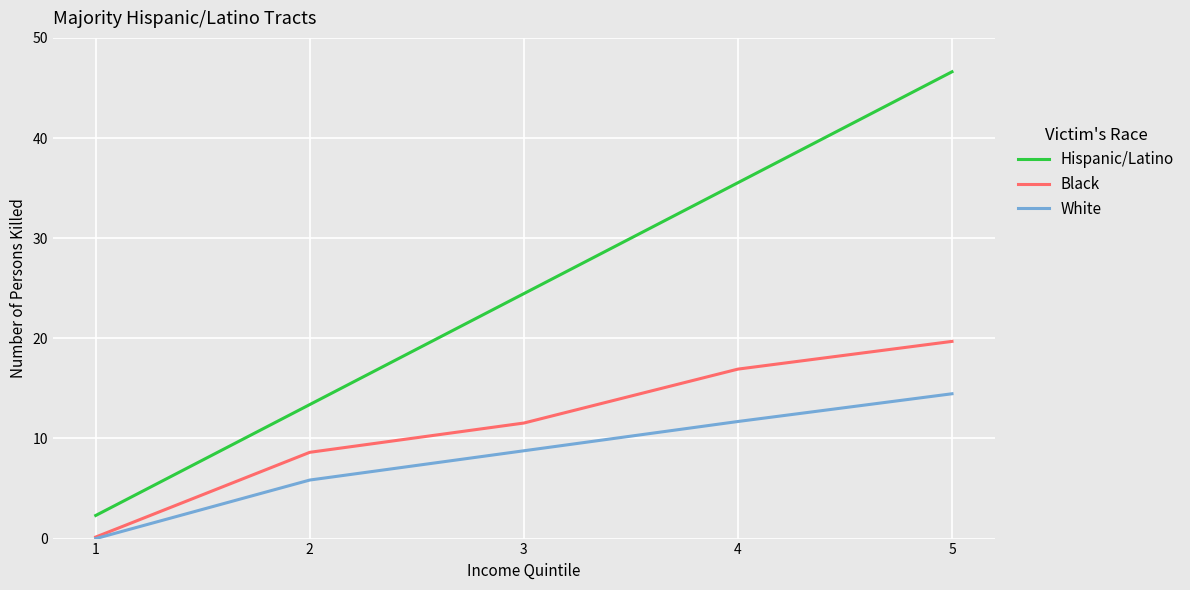

List the series in order of their peak value, lowest first.

White, Black, Hispanic/Latino